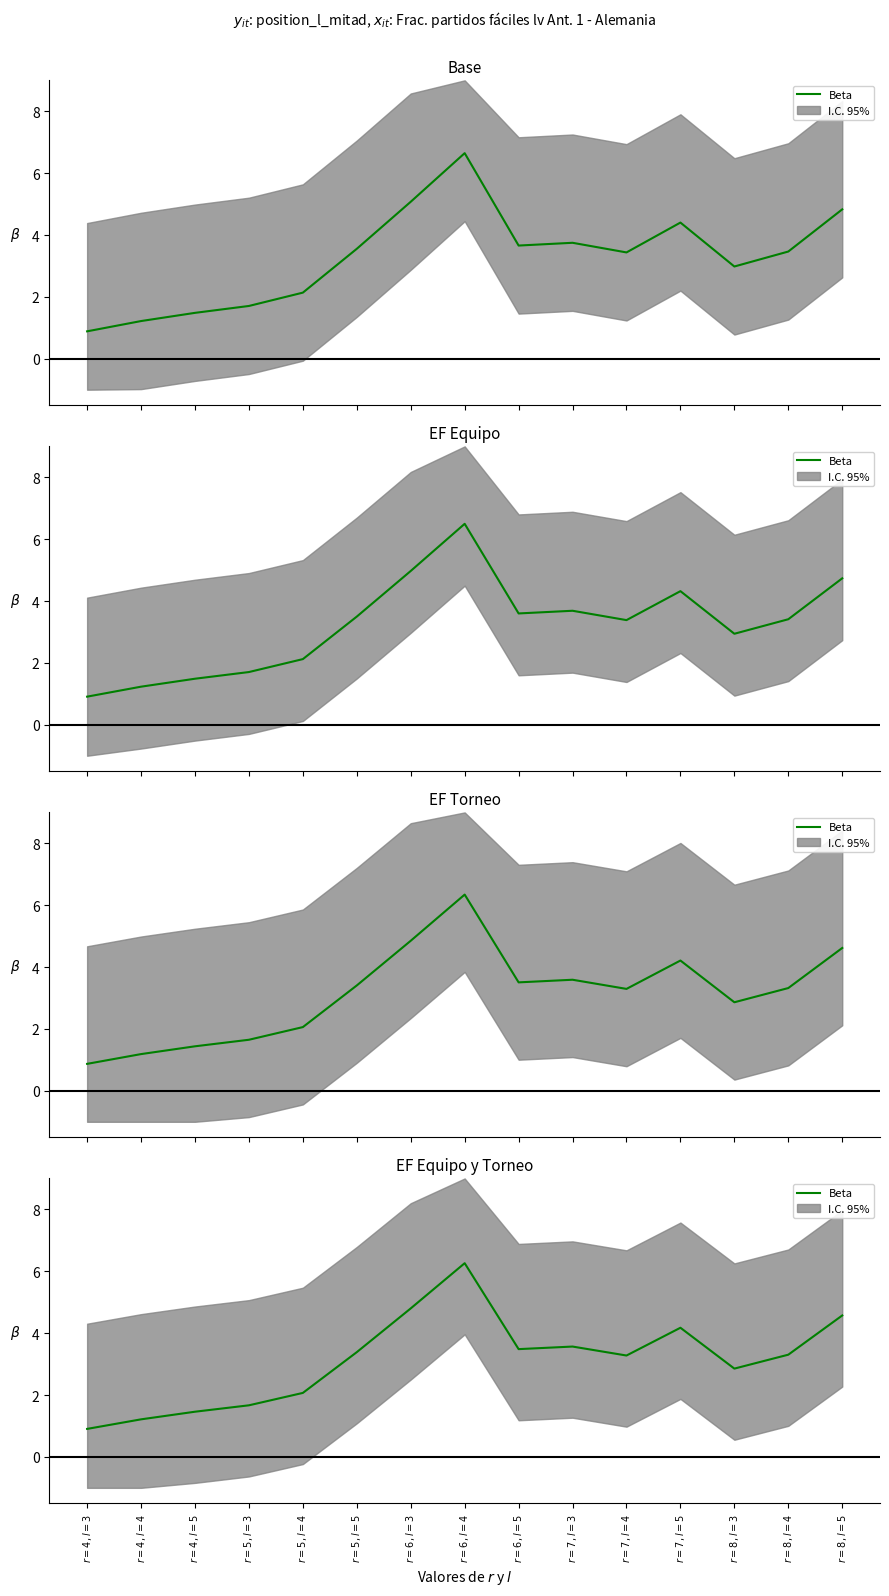

The chart shows a value of 1.8 at $r=8, l=4$. True or false?

False